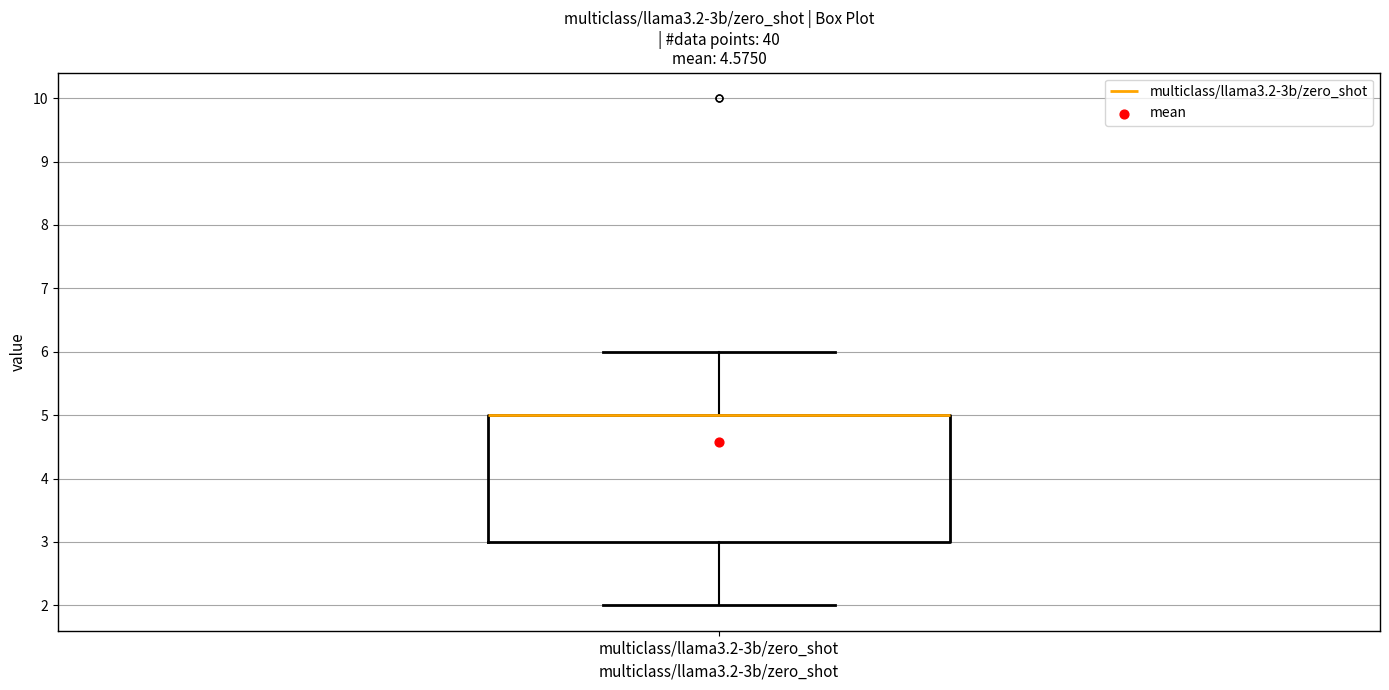

Read this box plot against the y-axis: the position of the median line, the range covered by the box, and the ends of both whiskers. The values are not printed on the chart, so give them approximately, as read against the axis.

median 5 (drawn on the box's upper edge), box 3 to 5, whiskers 2 to 6